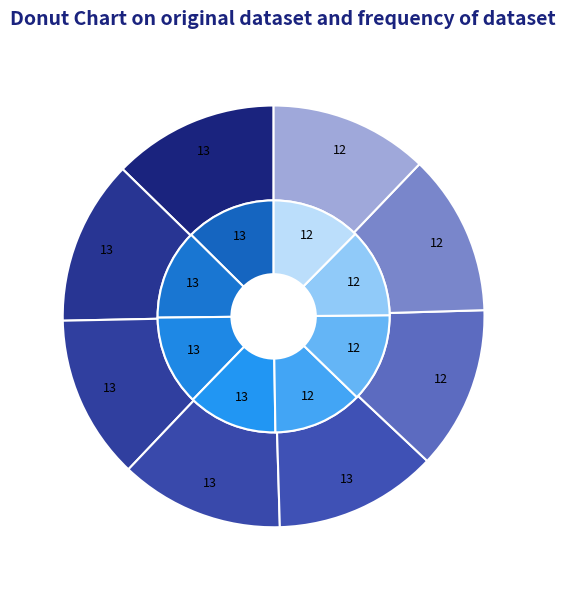

Does any single category account for the majority?

No